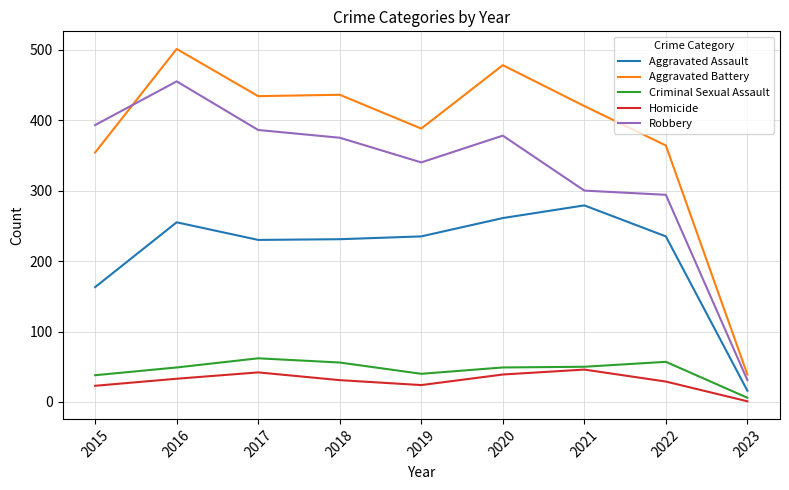

At which category does Criminal Sexual Assault reach its first local valley?

2019